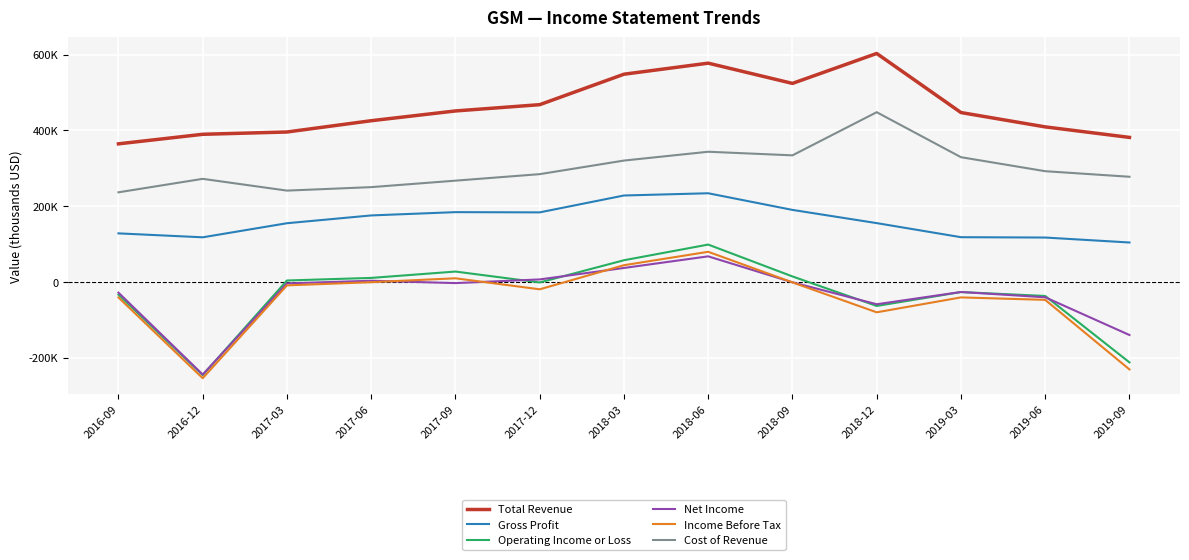

Is this an area chart (filled region under the line)?

No